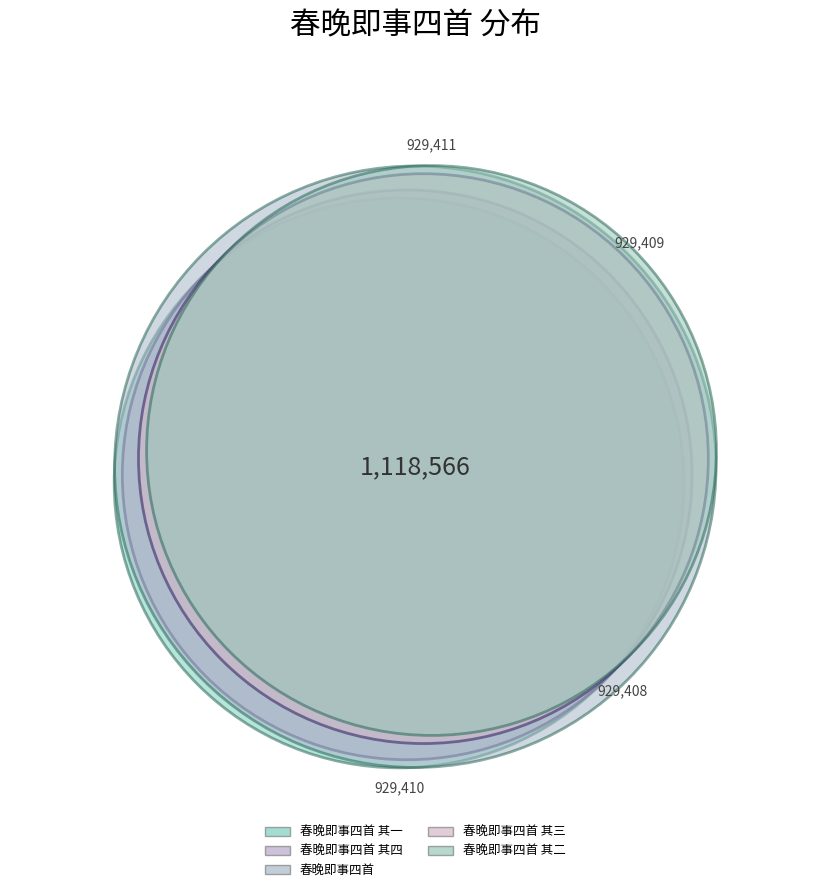

What percentage is the 春晚即事四首 其三 slice, to the nearest percent?

19%